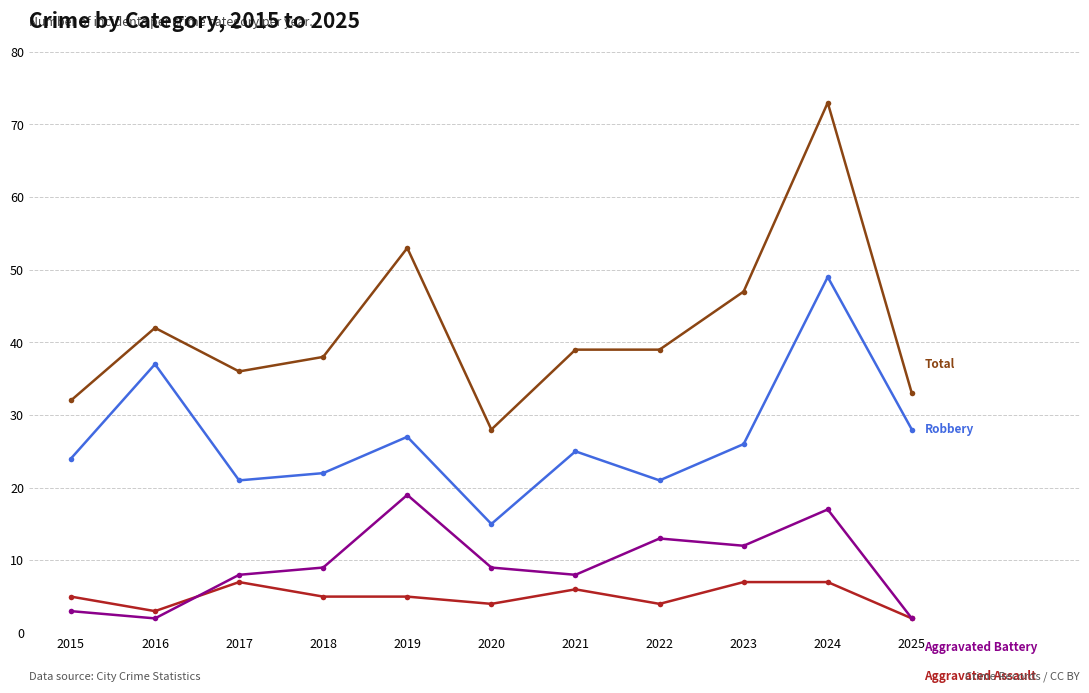

What is the spread (max minus min) of values at 2016?

40